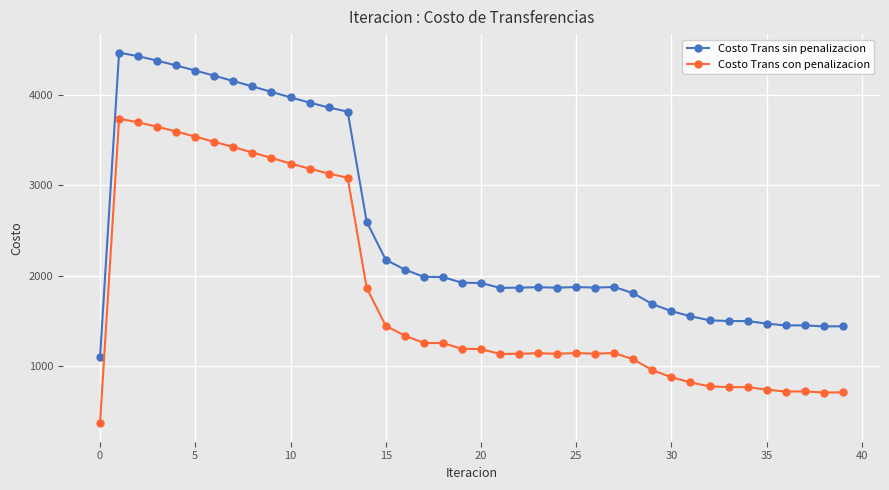

True or false: Costo Trans sin penalizacion and Costo Trans con penalizacion intersect in this chart.

False